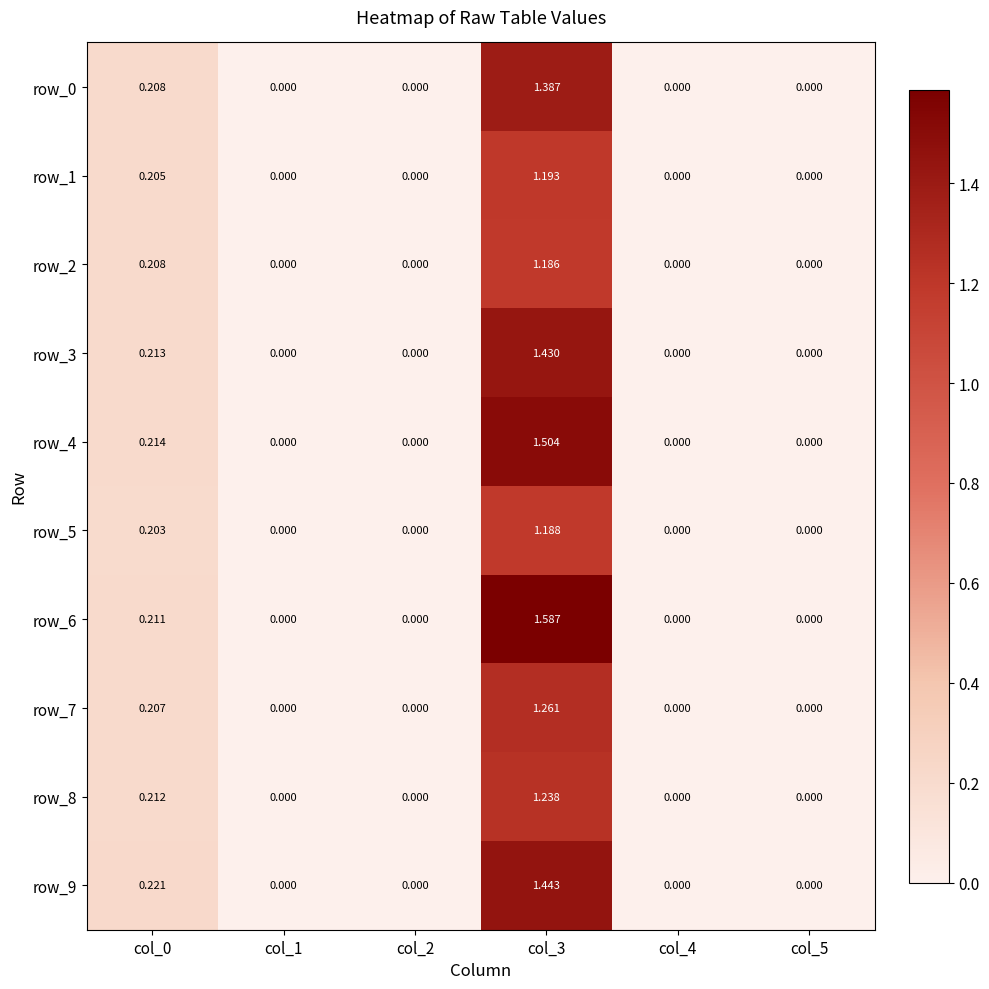

Reading left to right, extract all data points from this chart.

row_0: col_0=0.2	col_1=0.0	col_2=0.0	col_3=1.4	col_4=0.0	col_5=0.0
row_1: col_0=0.2	col_1=0.0	col_2=0.0	col_3=1.2	col_4=0.0	col_5=0.0
row_2: col_0=0.2	col_1=0.0	col_2=0.0	col_3=1.2	col_4=0.0	col_5=0.0
row_3: col_0=0.2	col_1=0.0	col_2=0.0	col_3=1.4	col_4=0.0	col_5=0.0
row_4: col_0=0.2	col_1=0.0	col_2=0.0	col_3=1.5	col_4=0.0	col_5=0.0
row_5: col_0=0.2	col_1=0.0	col_2=0.0	col_3=1.2	col_4=0.0	col_5=0.0
row_6: col_0=0.2	col_1=0.0	col_2=0.0	col_3=1.6	col_4=0.0	col_5=0.0
row_7: col_0=0.2	col_1=0.0	col_2=0.0	col_3=1.3	col_4=0.0	col_5=0.0
row_8: col_0=0.2	col_1=0.0	col_2=0.0	col_3=1.2	col_4=0.0	col_5=0.0
row_9: col_0=0.2	col_1=0.0	col_2=0.0	col_3=1.4	col_4=0.0	col_5=0.0